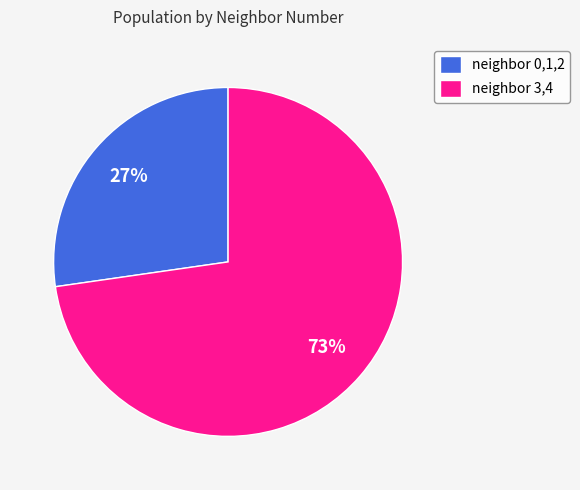

To the nearest percent, what is the combined percentage of neighbor 0,1,2 and neighbor 3,4?

100%